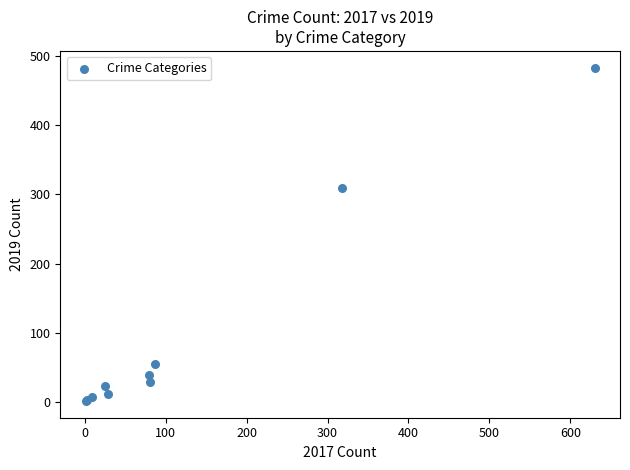

What Y value in the scatter plot is closest to 242?

310